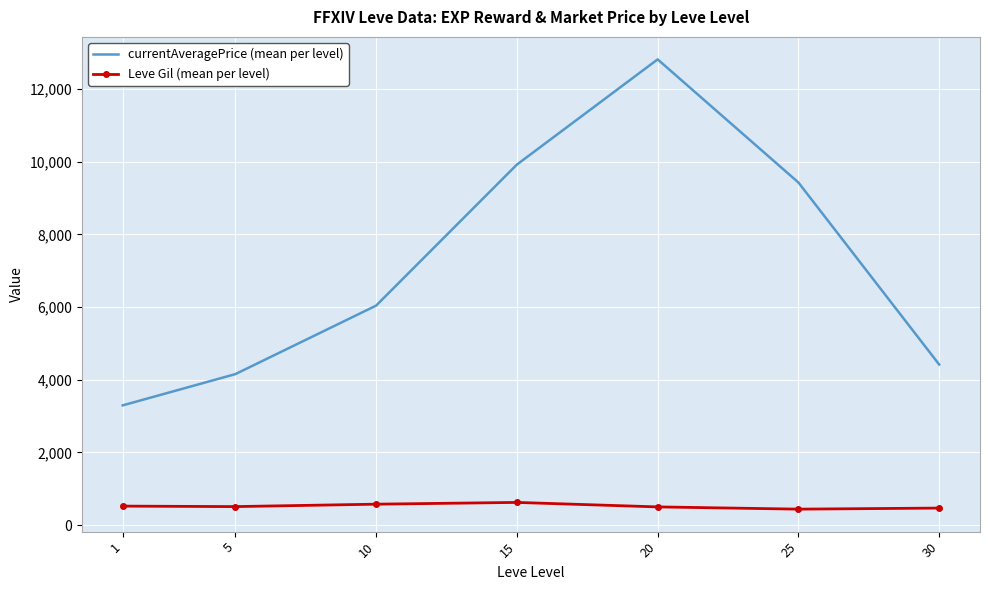

What is the highest value of the Leve Gil (mean per level) series?

623.3